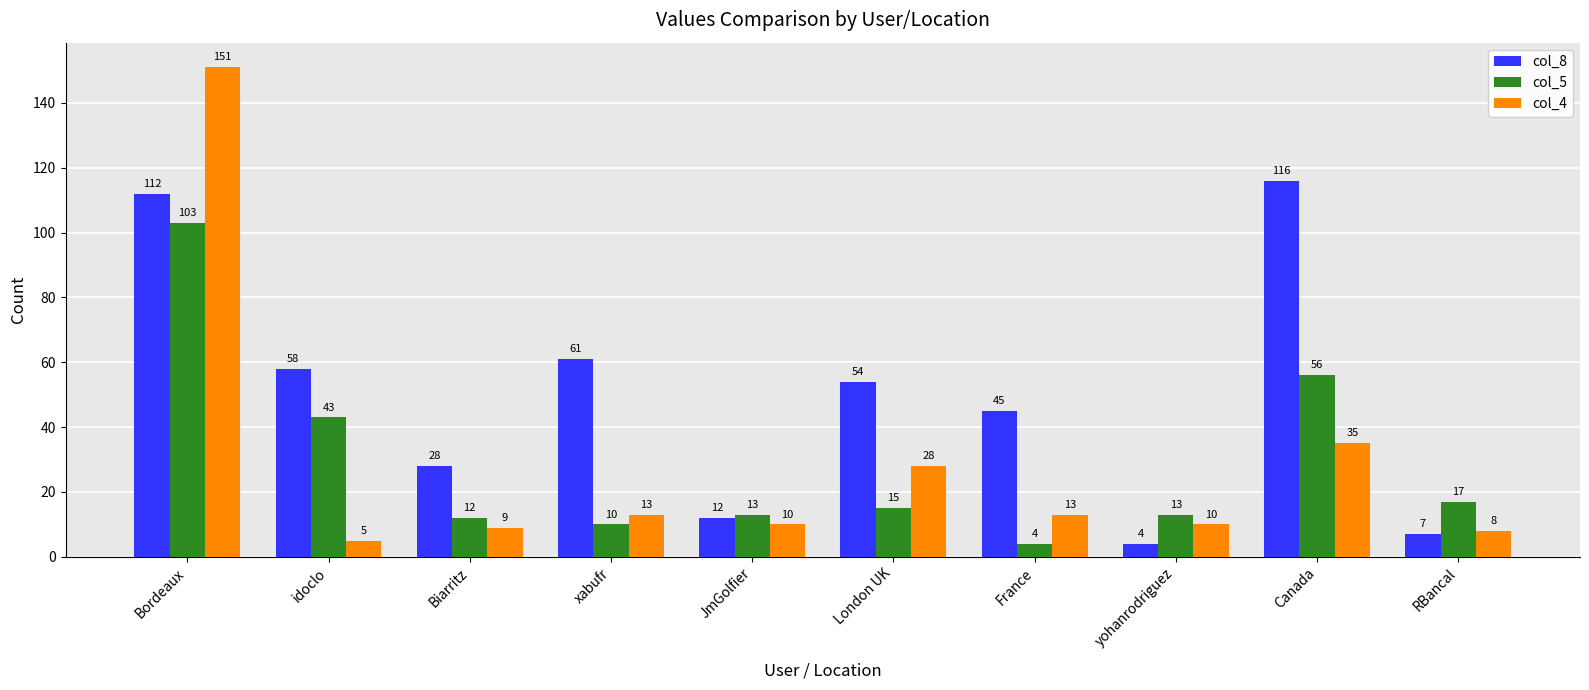

What is the total value across all series at RBancal?

32